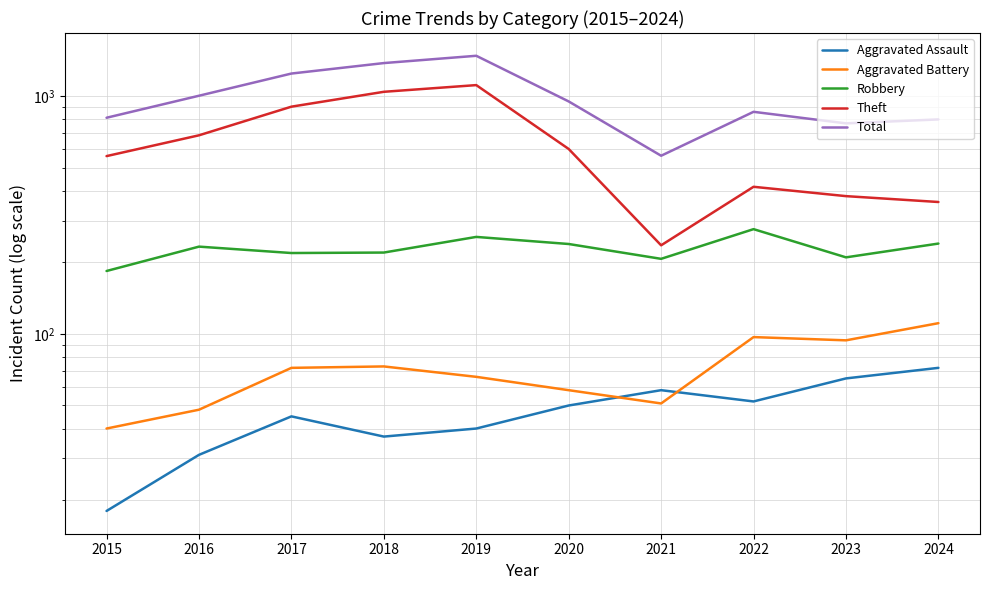

What is the value of the Aggravated Assault point at the 9th from the left?

65